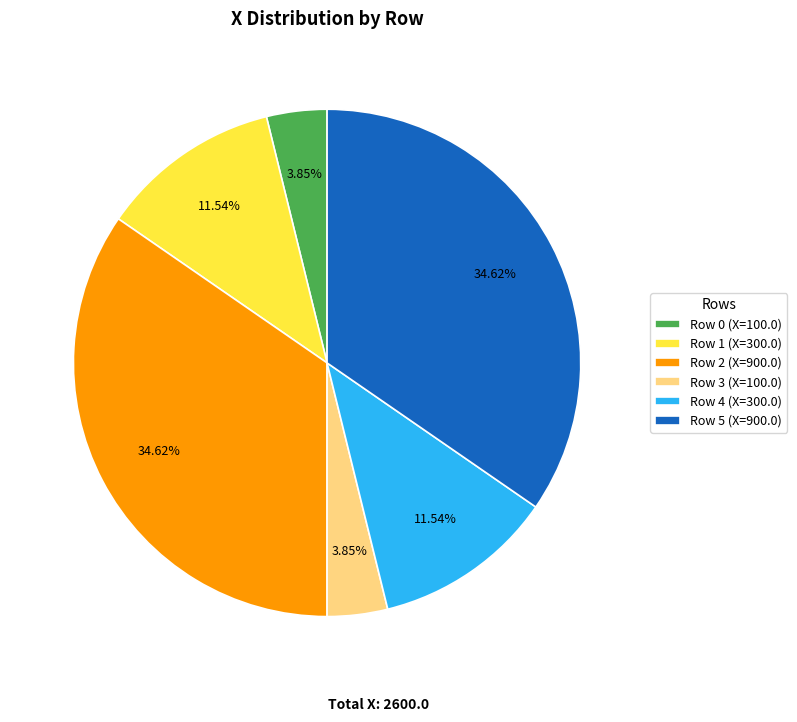

Is there a majority slice in this chart?

No